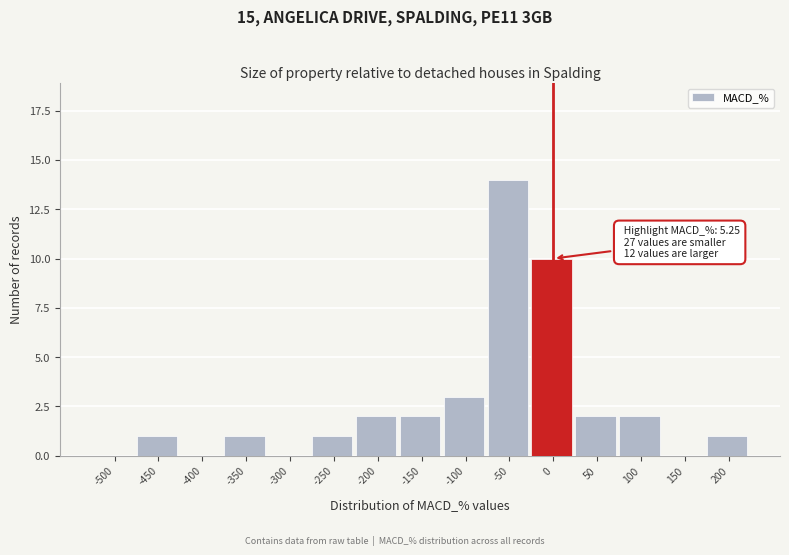

Reading left to right, transcribe all the data shown in this chart.

-500=0	-450=1	-400=0	-350=1	-300=0	-250=1	-200=2	-150=2	-100=3	-50=14	0=10	50=2	100=2	150=0	200=1